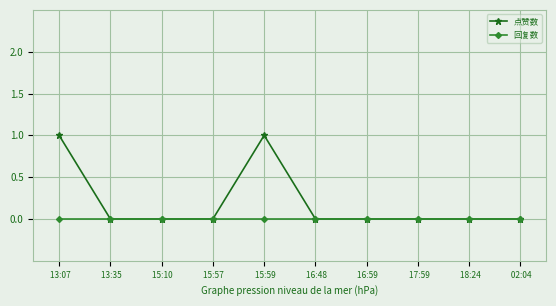

True or false: 点赞数 has more than 0 points higher than both neighbors.

True